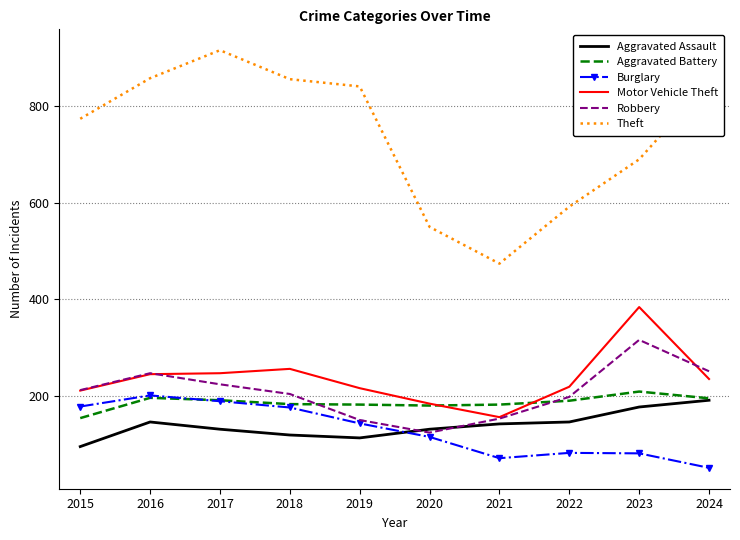

True or false: Burglary has a value of 201 at 2016.

True